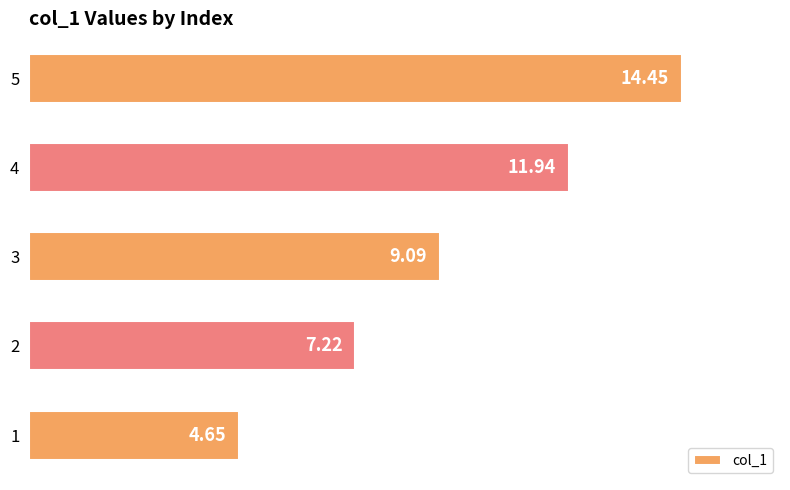

Rank the categories by value from highest to lowest.

5, 4, 3, 2, 1